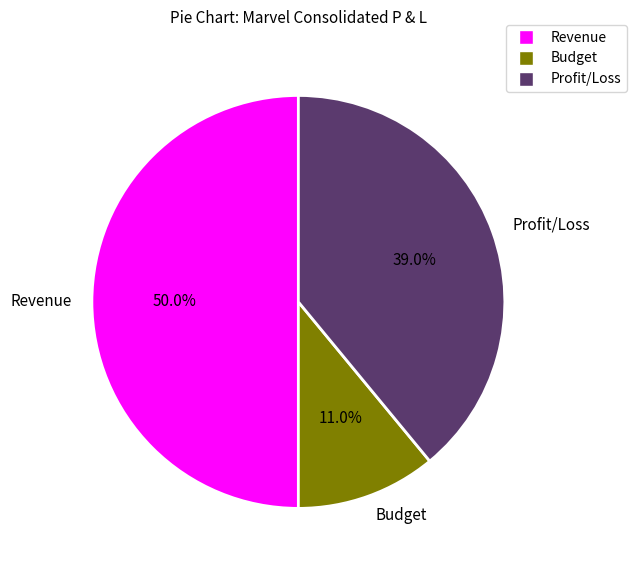

To the nearest percent, what is the combined percentage of Budget and Profit/Loss?

50%